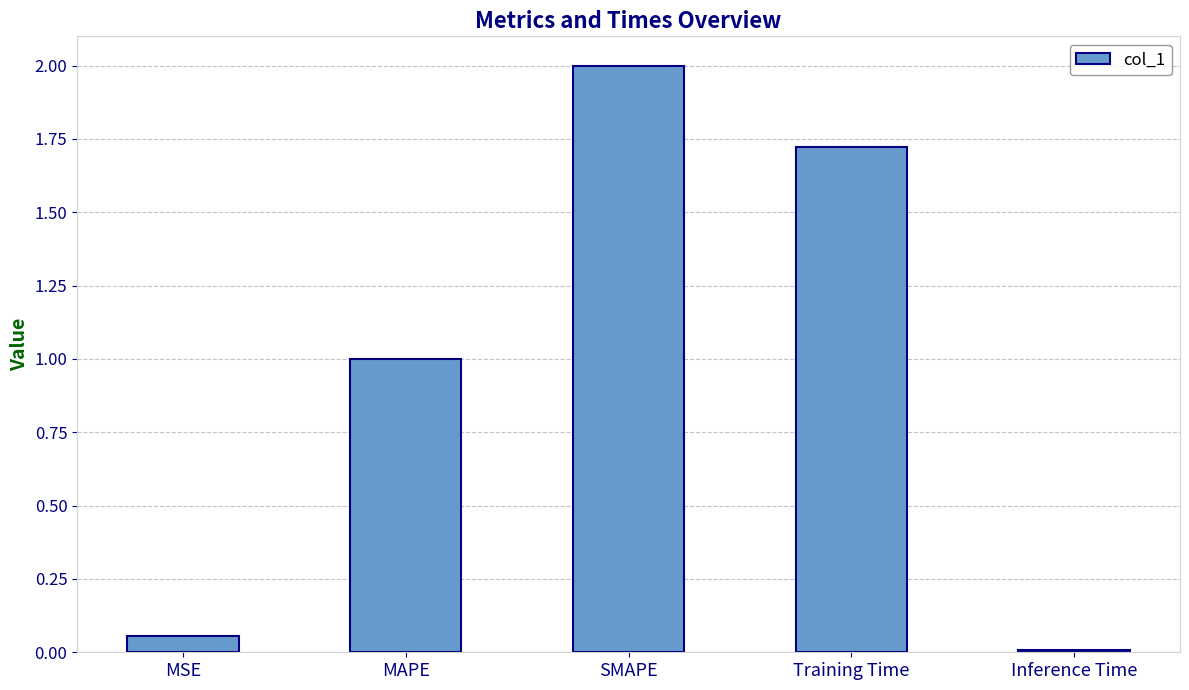

Which label corresponds to the smallest value in the chart?

Inference Time